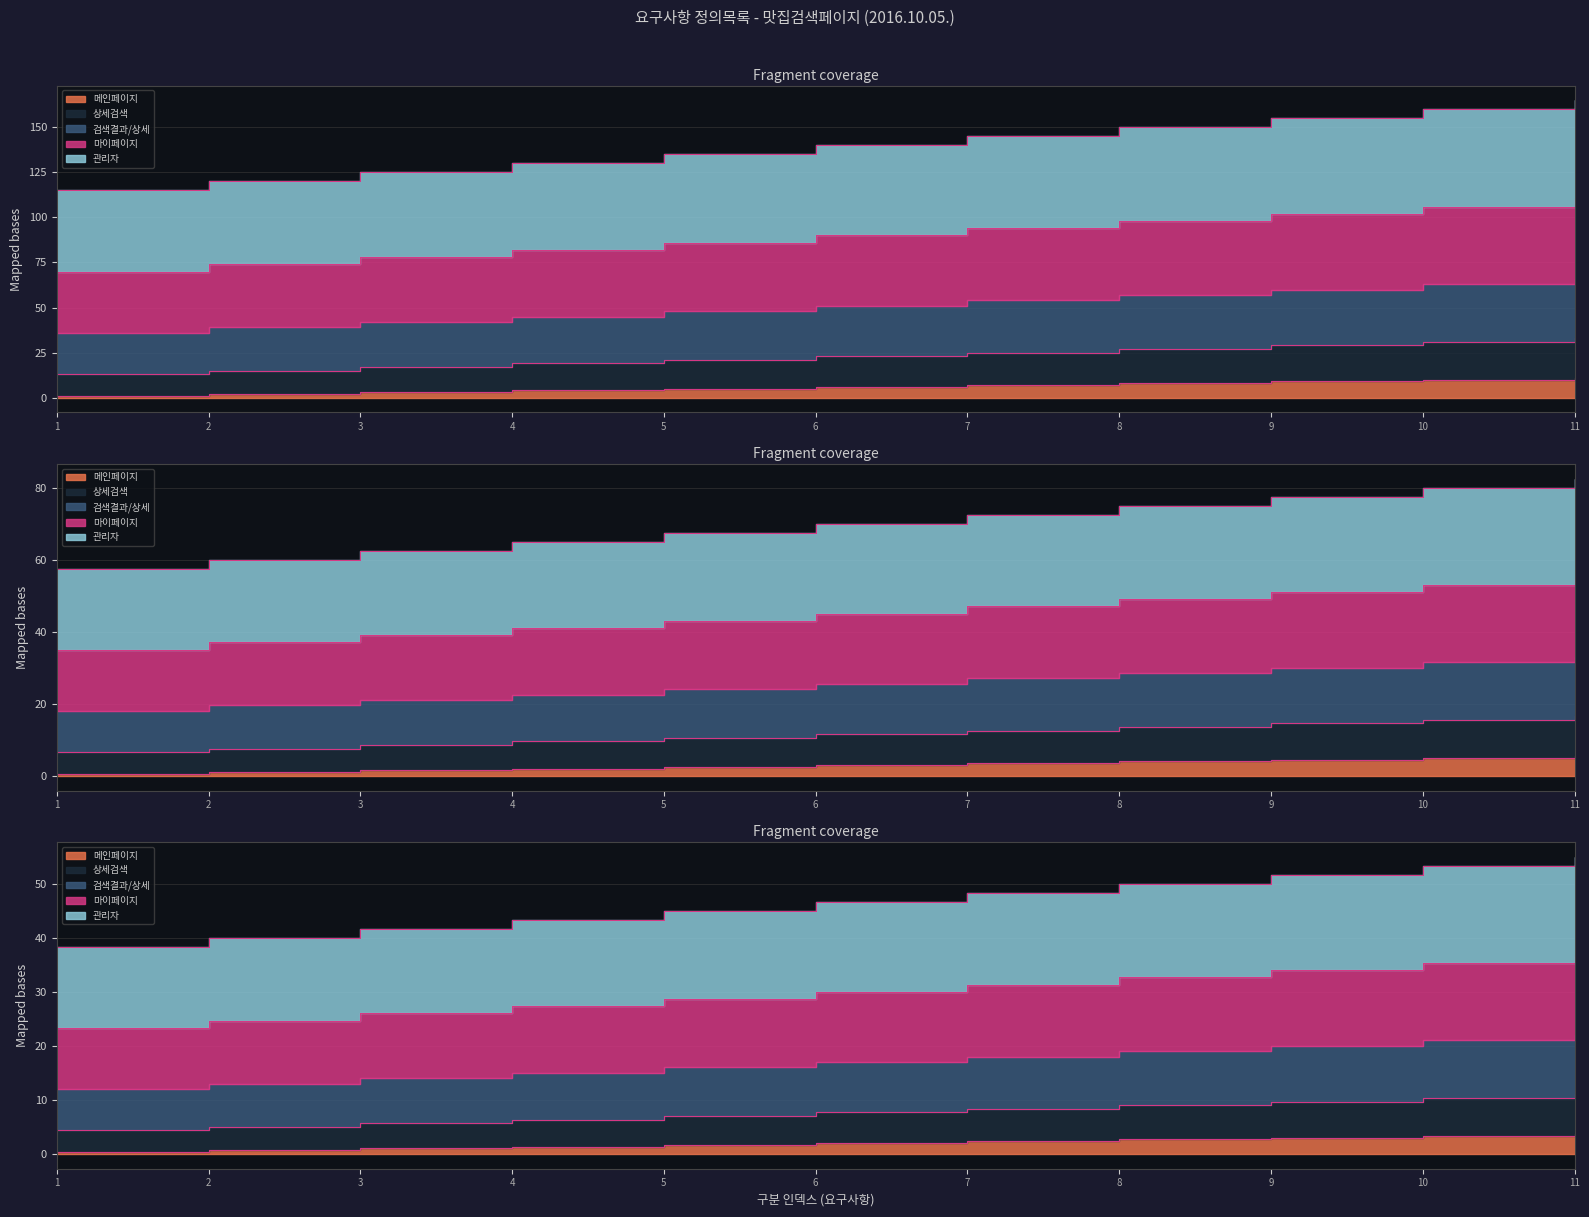

True or false: 마이페이지 has more than 2 points higher than both neighbors.

False